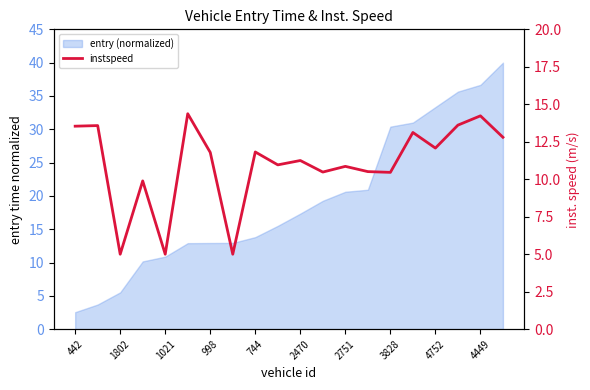

What is the difference between the values at 16 and 15?

1.0